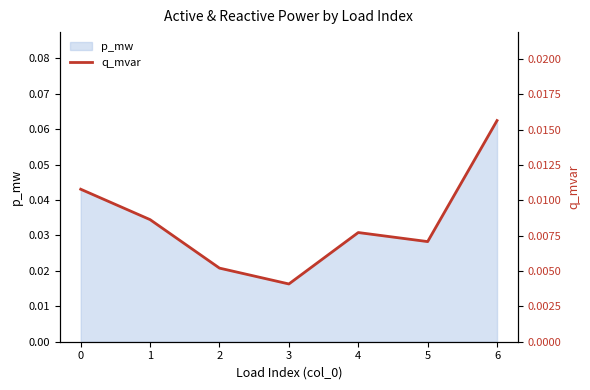

How many interior local peaks (higher than both neighbors) does the data have?

1